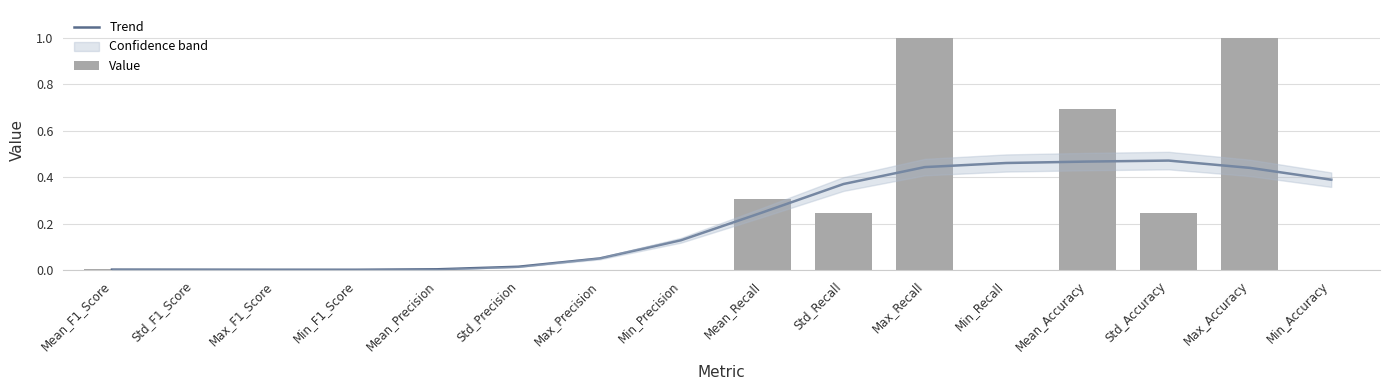

What is the spread (max minus min) of values at Mean_Accuracy?

0.2